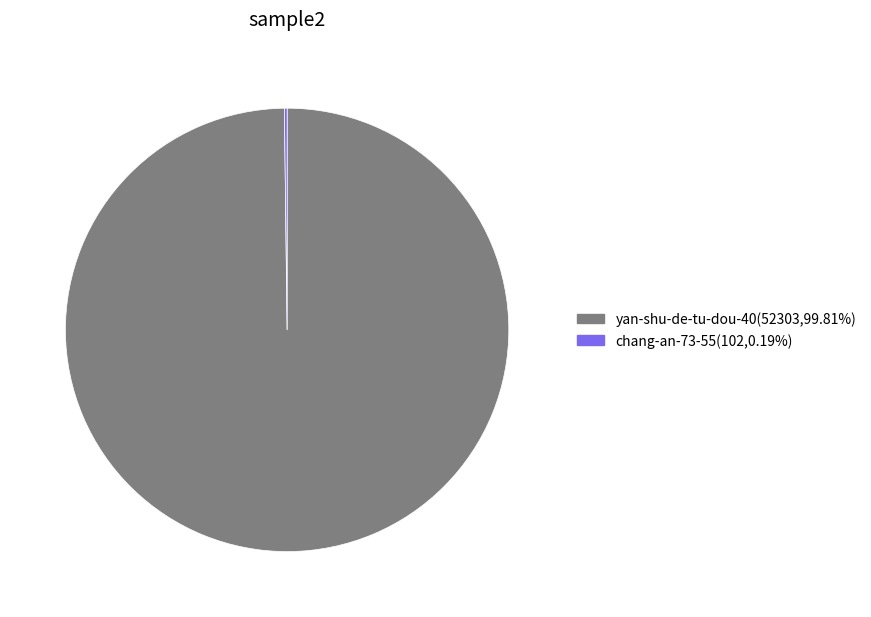

Is yan-shu-de-tu-dou-40 the majority of the pie?

Yes